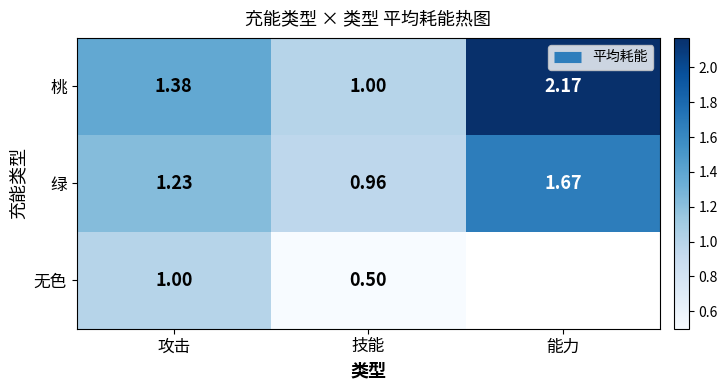

Is it true that 无色 equals 1.4 at 攻击?

False